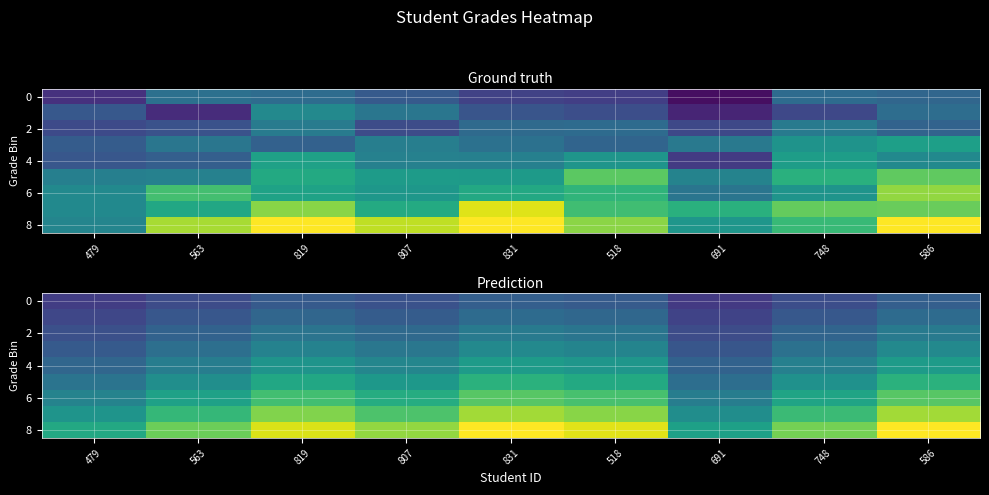

At which label does 4 reach its peak?

831